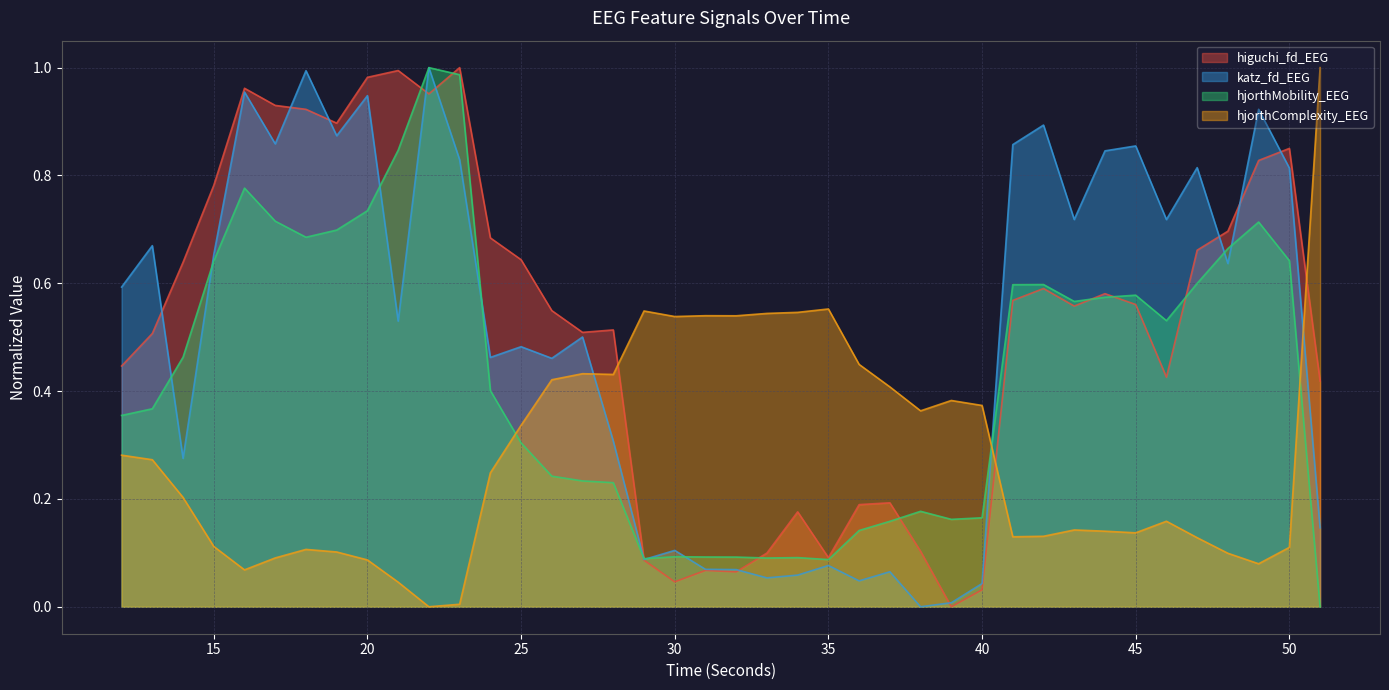

Which series changed the most between 35 and 47?

katz_fd_EEG